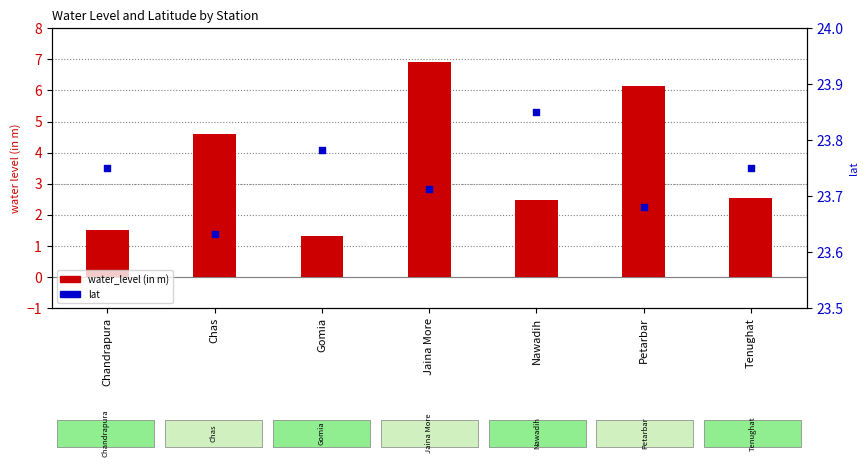

What is the total value across all series at Gomia?

25.1